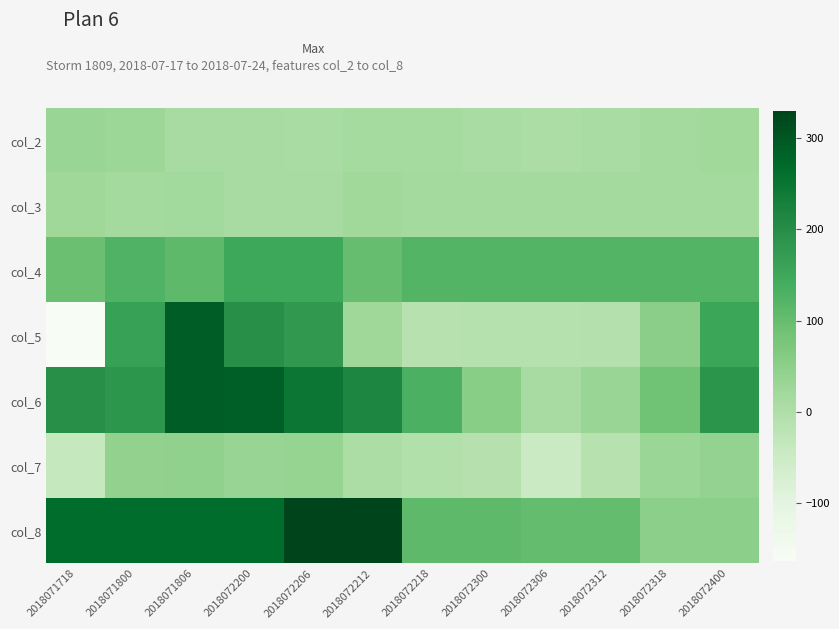

Rank the series by their maximum value, from highest to lowest.

col_8, col_6, col_5, col_4, col_7, col_2, col_3